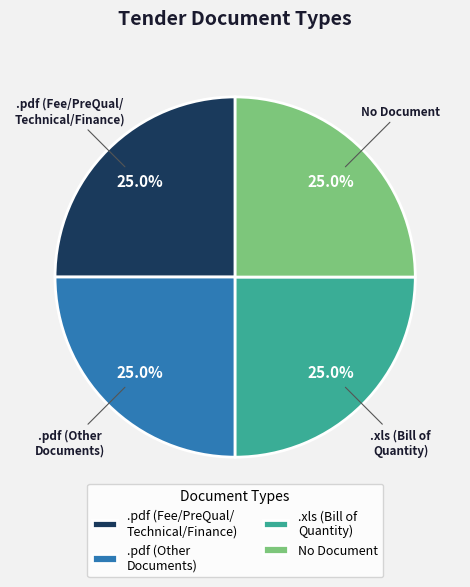

Count the number of slices in the pie.

4